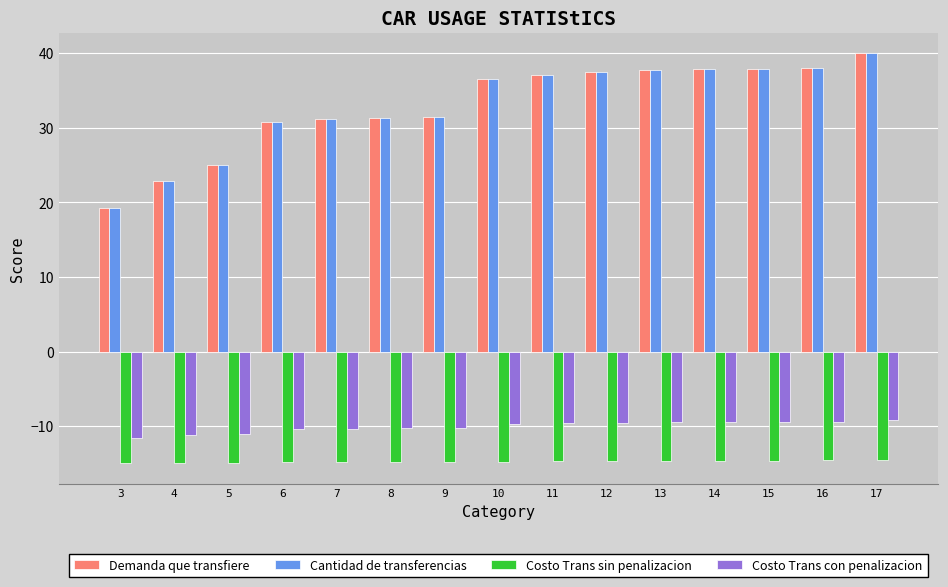

The Cantidad de transferencias series shows 37.7 at 13. True or false?

True